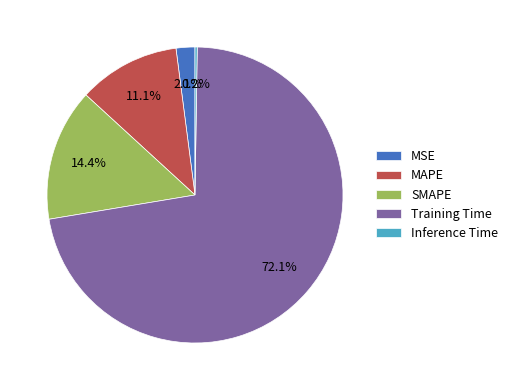

How much of the chart is everything except SMAPE?

85.6%